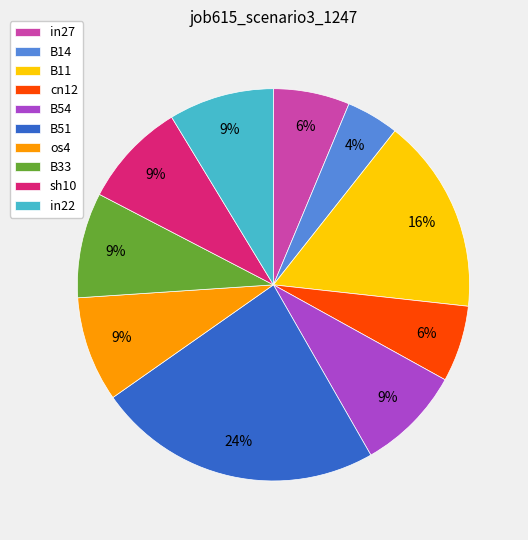

What percentage is the in22 slice, to the nearest percent?

9%